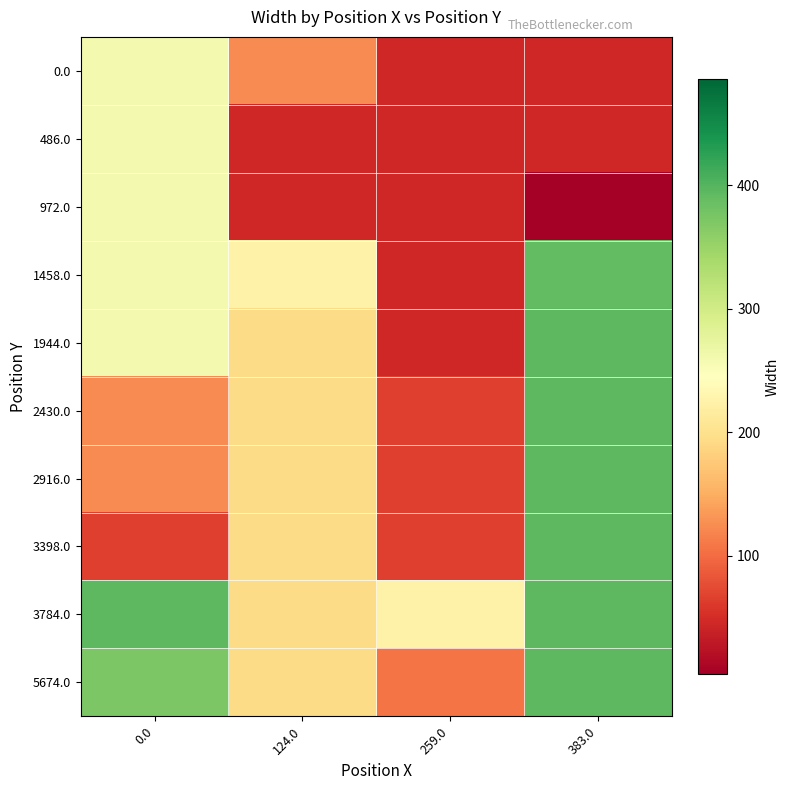

Rank the series by their maximum value, from lowest to highest.

0.0, 486.0, 972.0, 1458.0, 1944.0, 2430.0, 2916.0, 3398.0, 3784.0, 5674.0